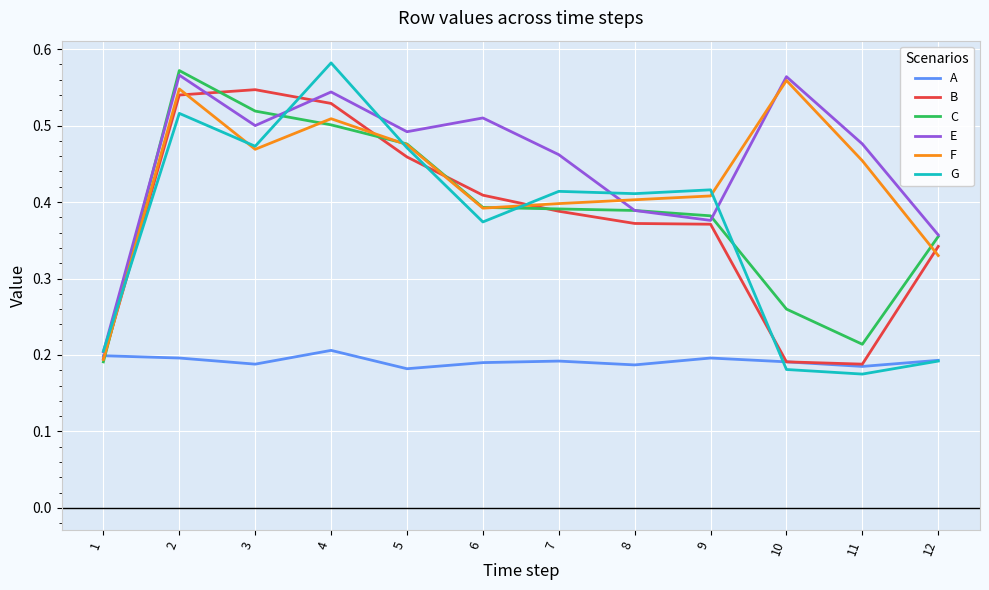

Is the value of F at 4 greater than the value of A at 11?

Yes